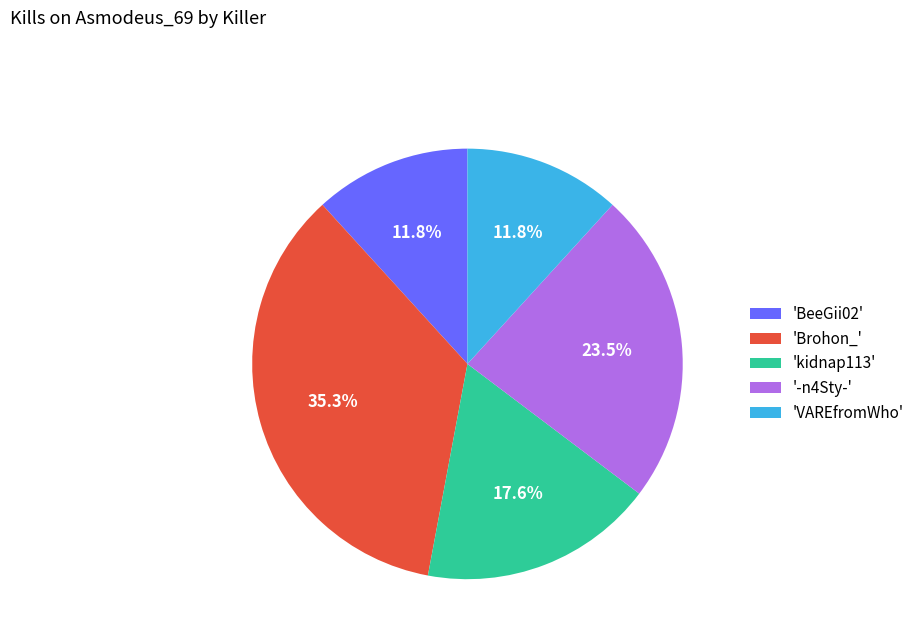

Which has a higher value, 'VAREfromWho' or '-n4Sty-'?

'-n4Sty-'